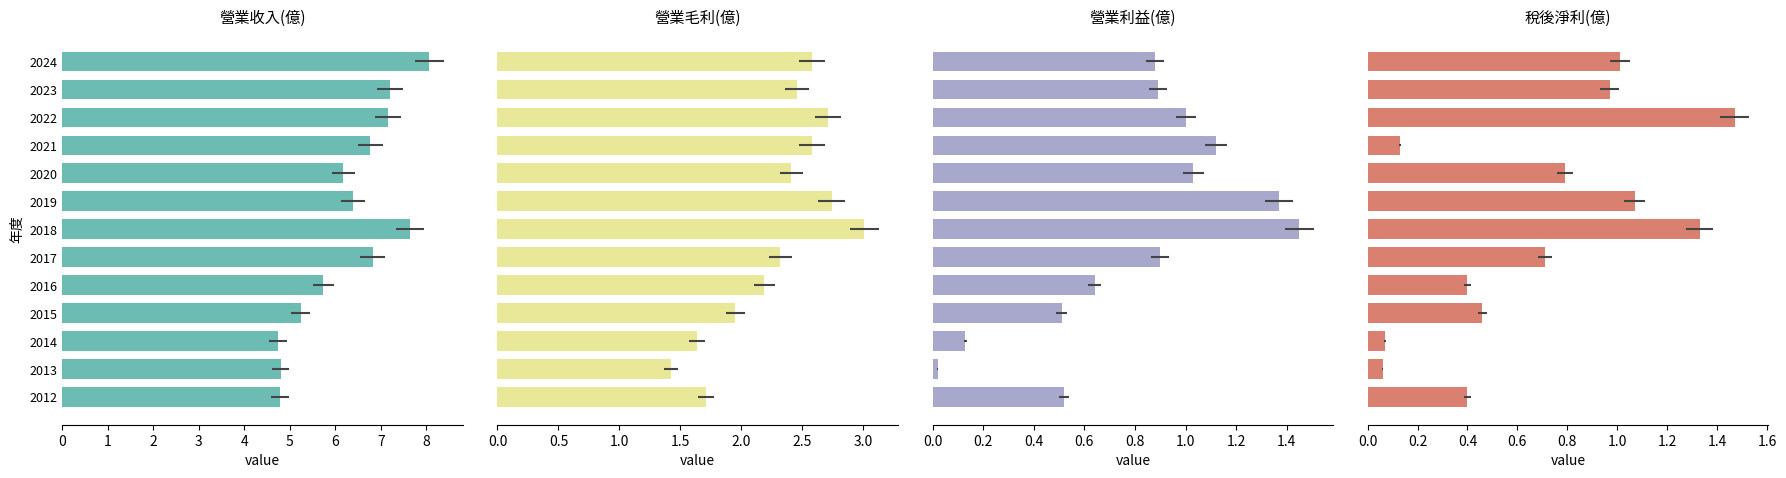

At how many categories does at least one series exceed 6?

8